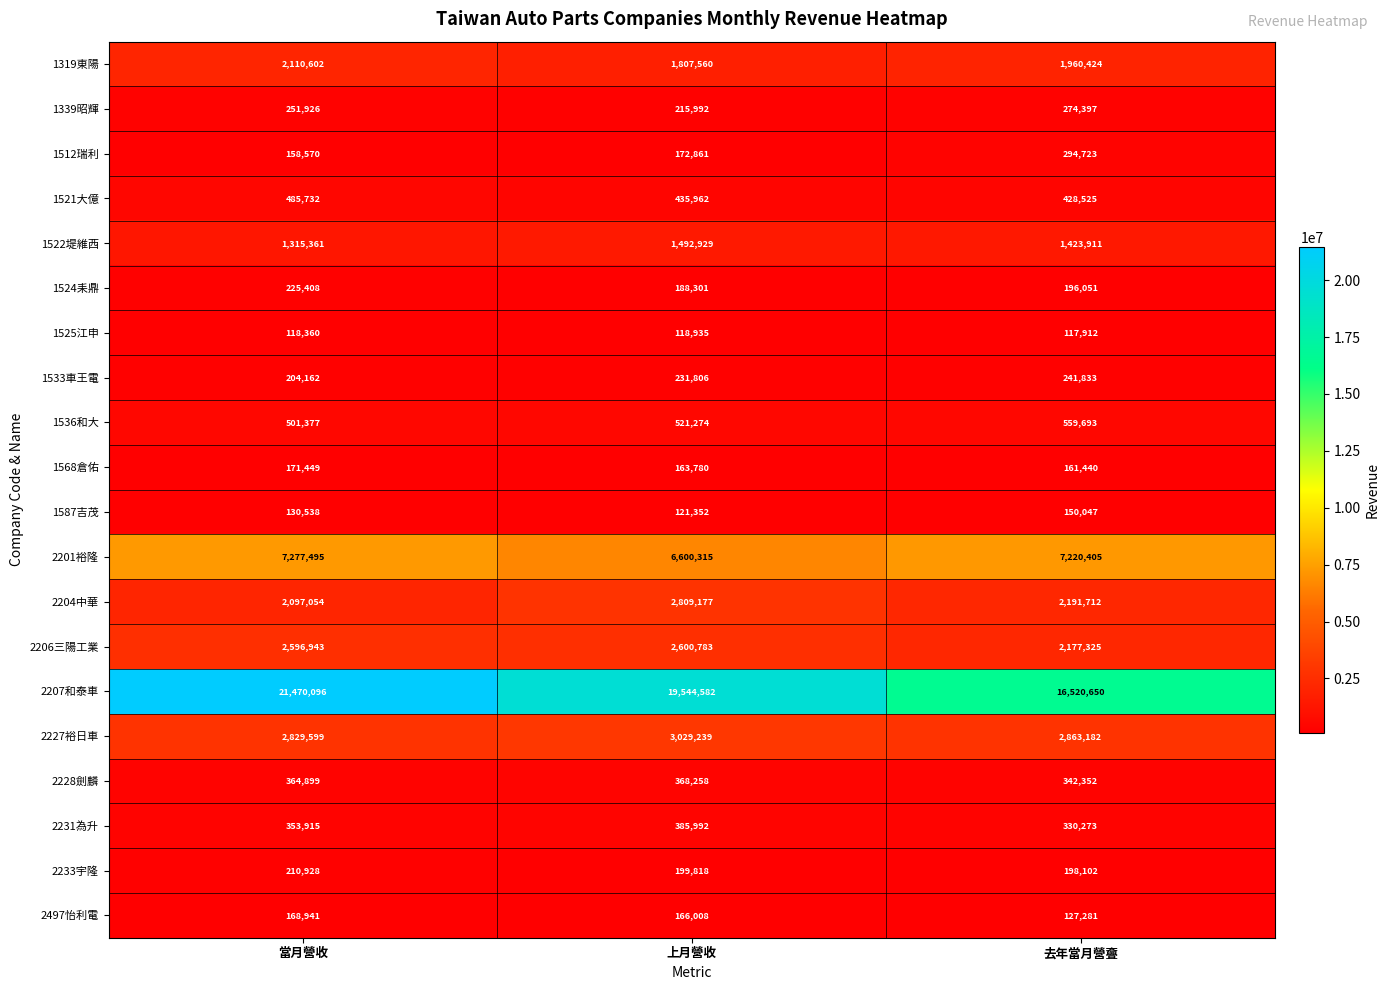

Is it true that 1521大億 equals 485732 at 當月營收?

True